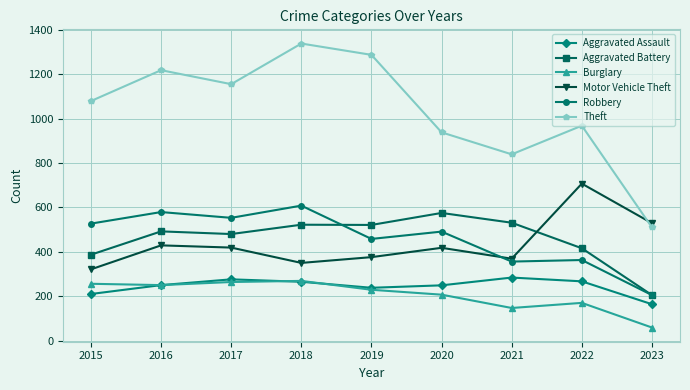

The Aggravated Battery series shows 521 at 2019. True or false?

True